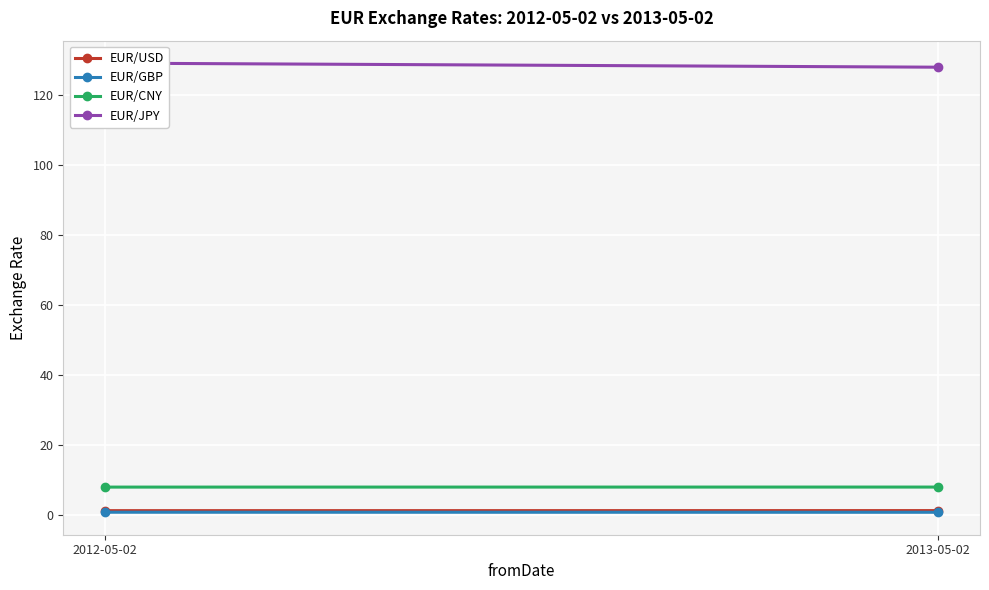

Between 2012-05-02 and 2013-05-02, which is larger?

2013-05-02